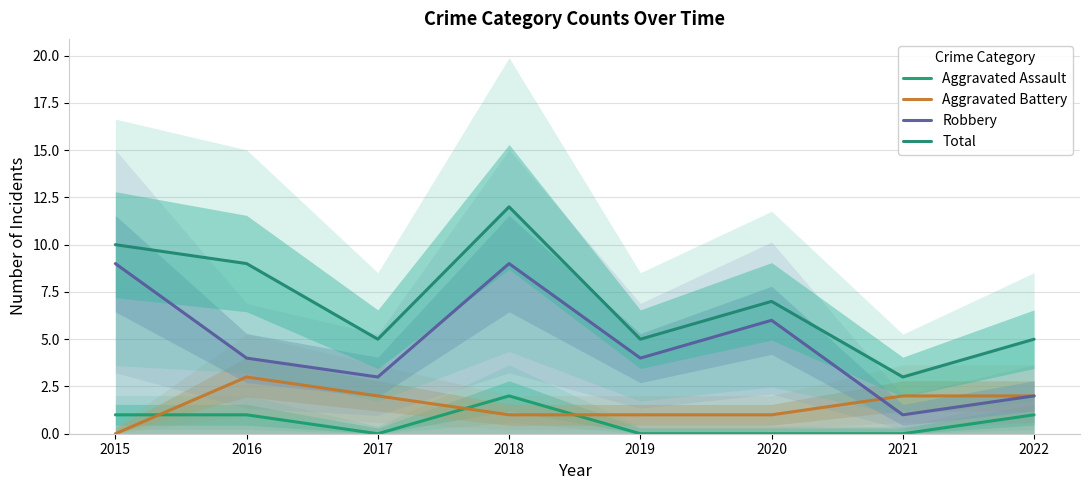

Which series has the widest spread of values?

Total